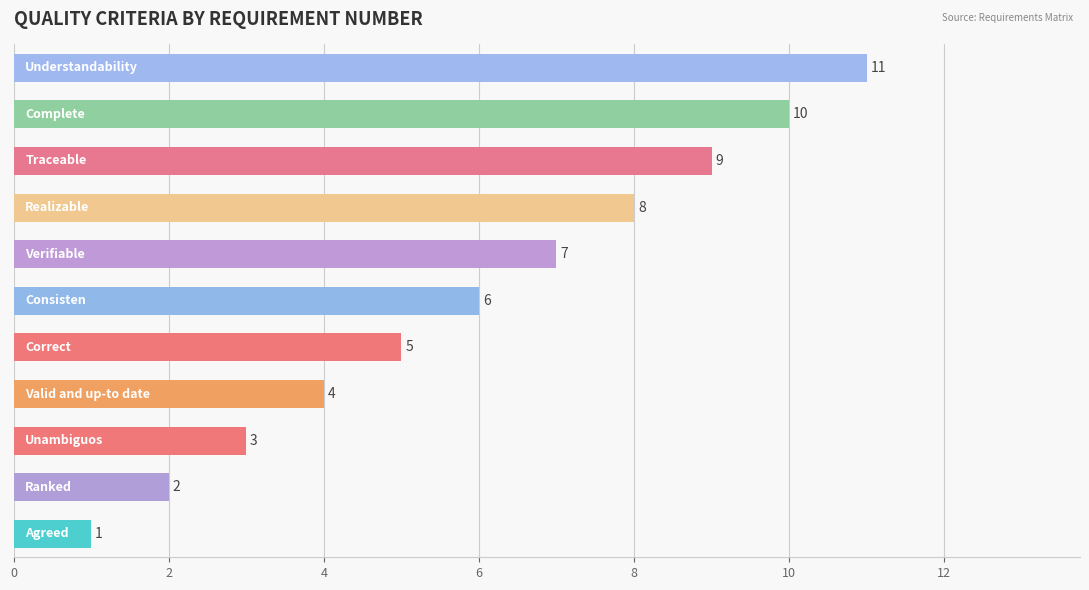

How many values are below 6?

5